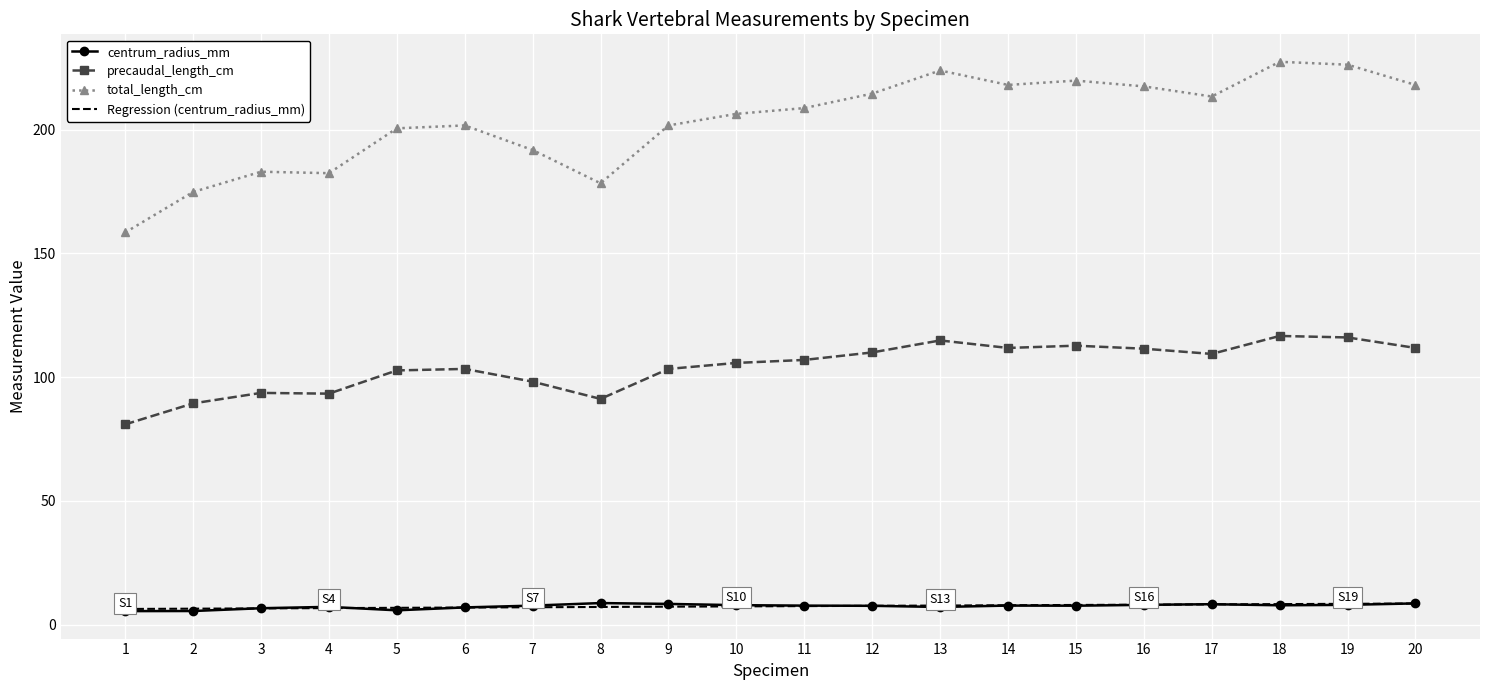

True or false: Regression (centrum_radius_mm) and total_length_cm intersect in this chart.

False